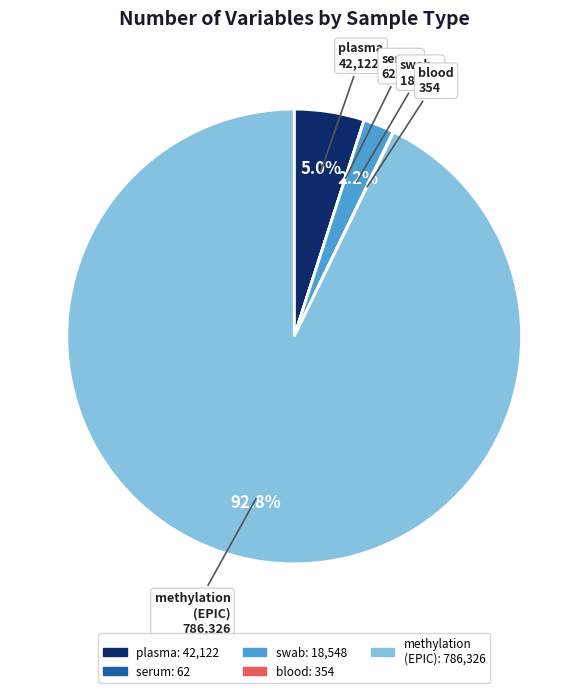

Is there any slice that represents more than half of the pie?

Yes